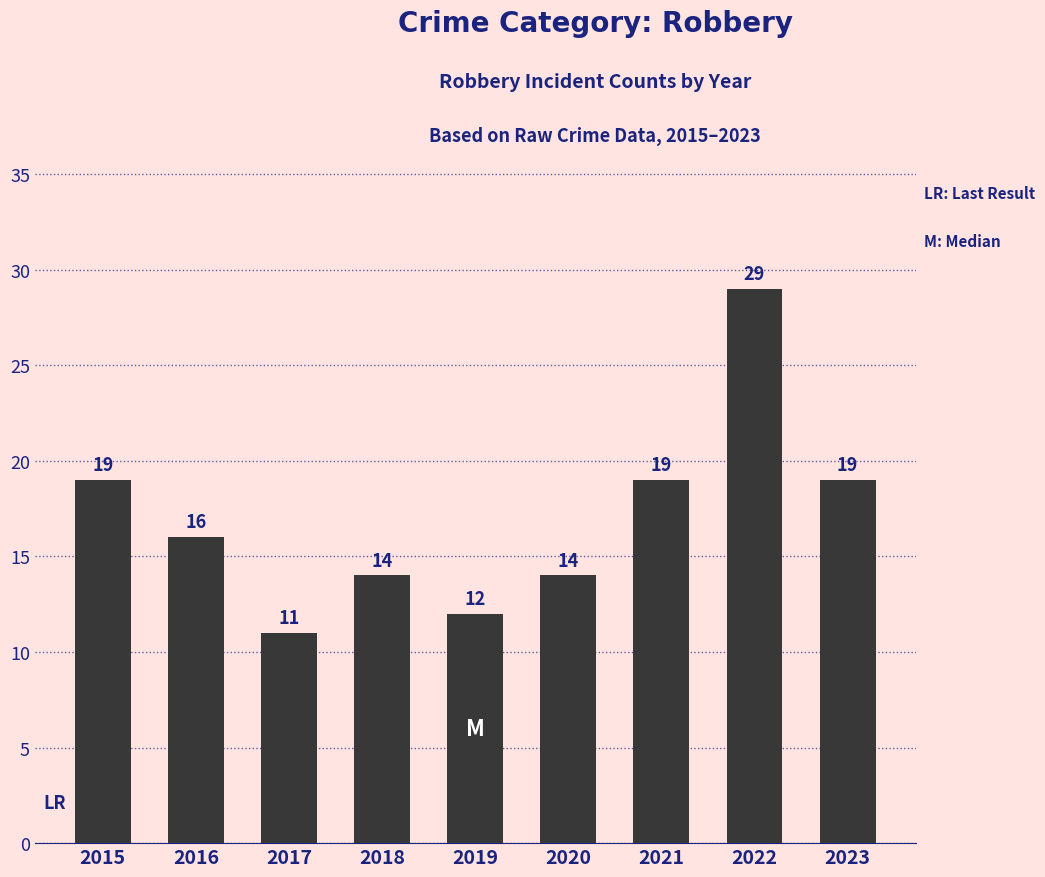

Which category has the highest value across all series?

2022